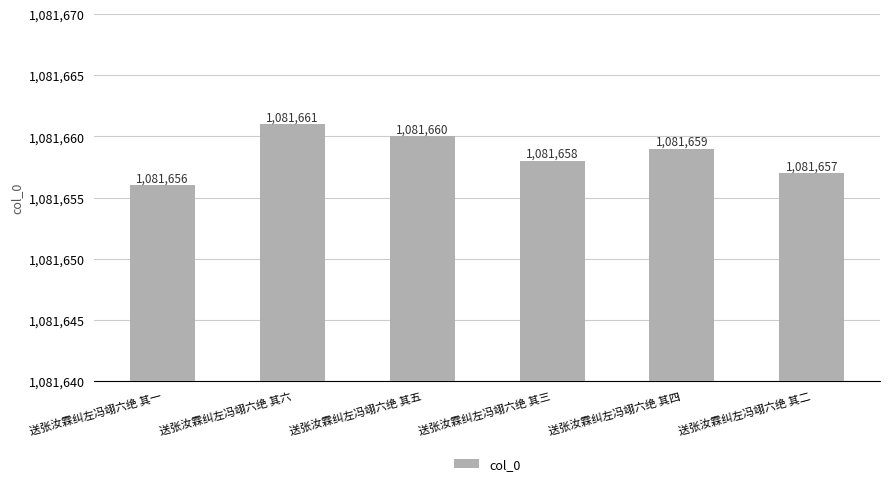

Count the number of categories in the chart.

6